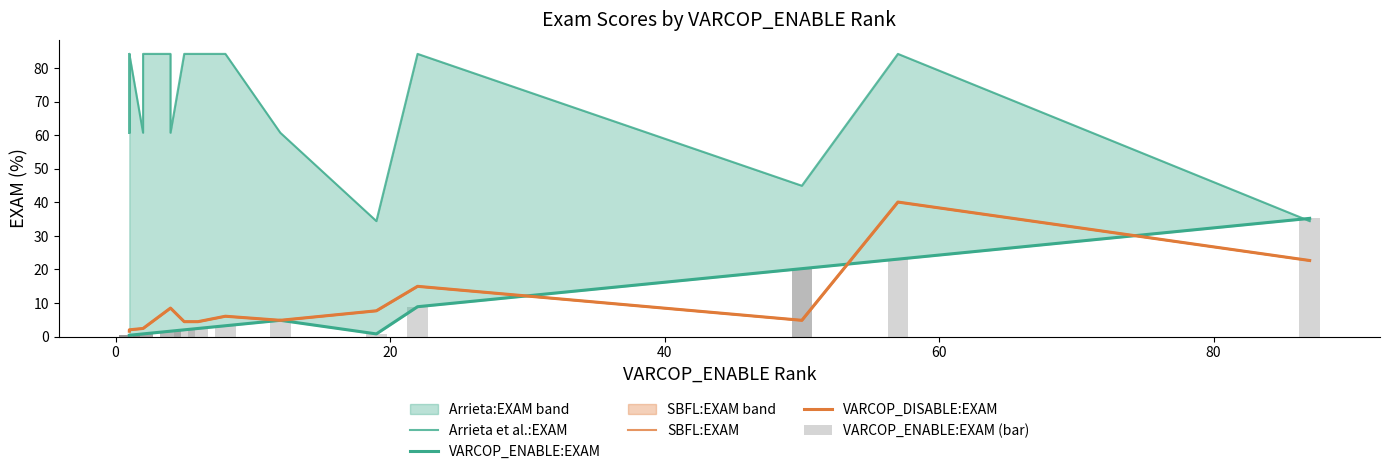

Does the chart contain stacked bars?

No